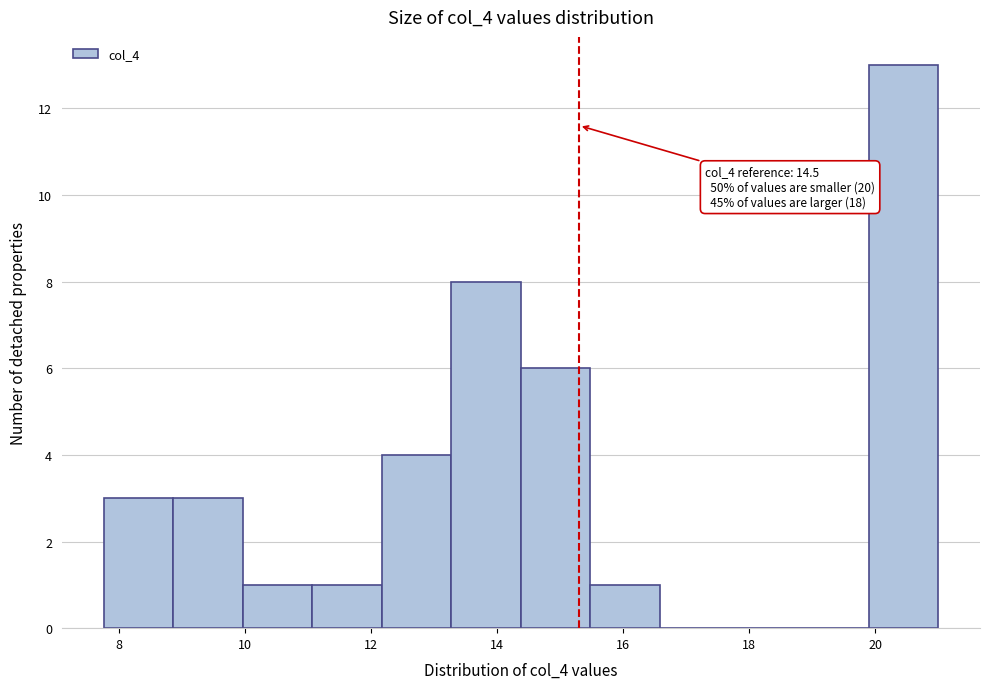

Which range on the x-axis has the tallest bar?

19.8 to 21.0